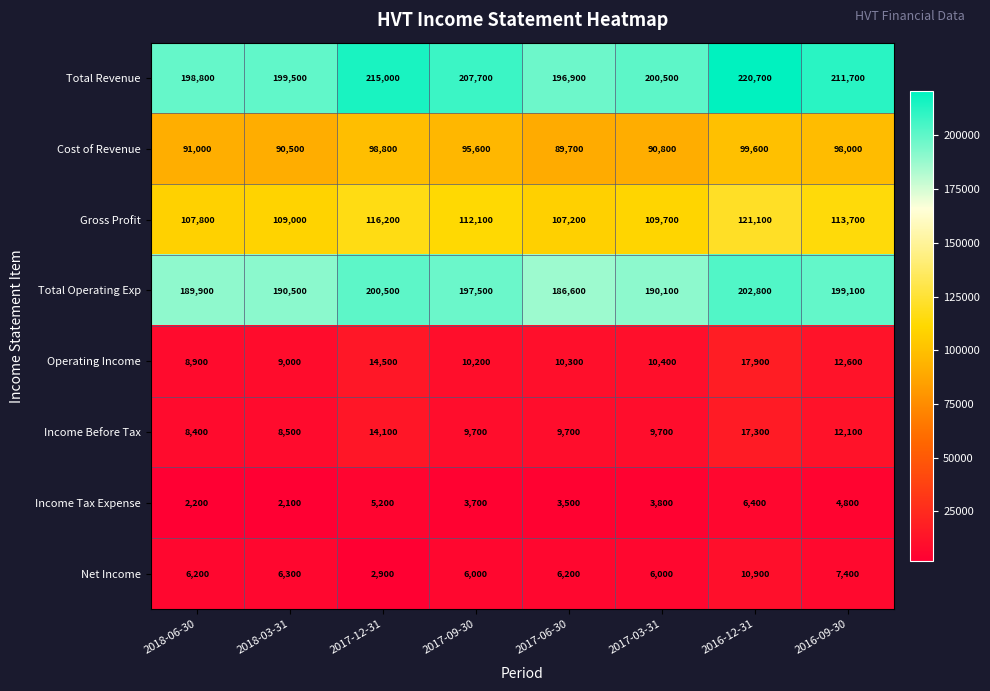

Between 2018-06-30 and 2017-03-31, which series saw the biggest shift?

Gross Profit